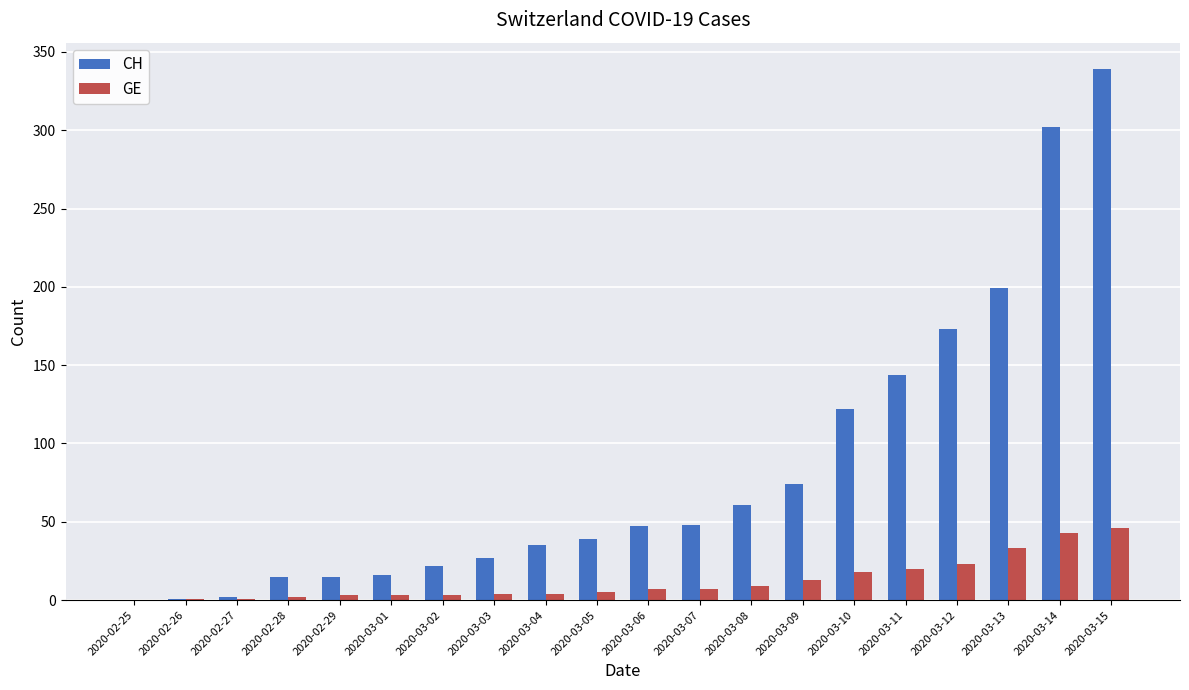

Which series has the widest spread of values?

CH